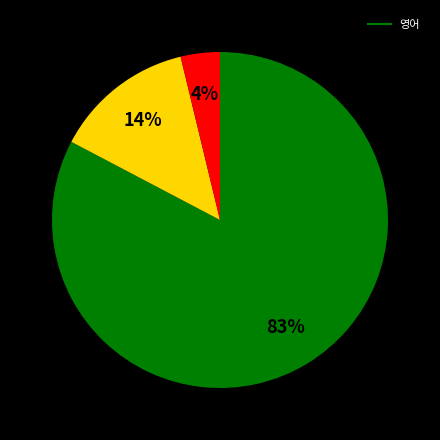

Does any single category account for the majority?

Yes